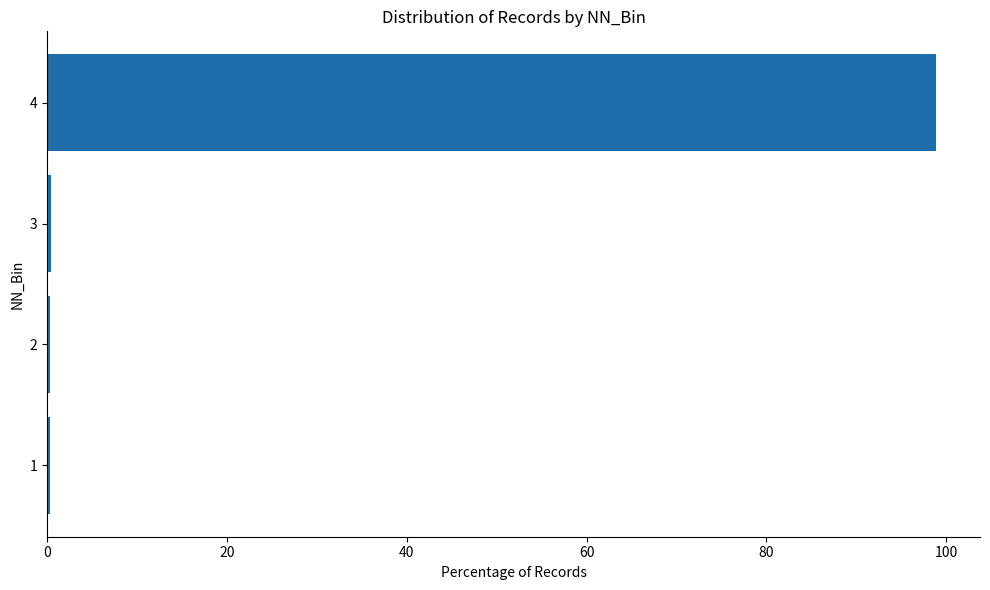

True or false: the data shows 0.5 at 3.

True